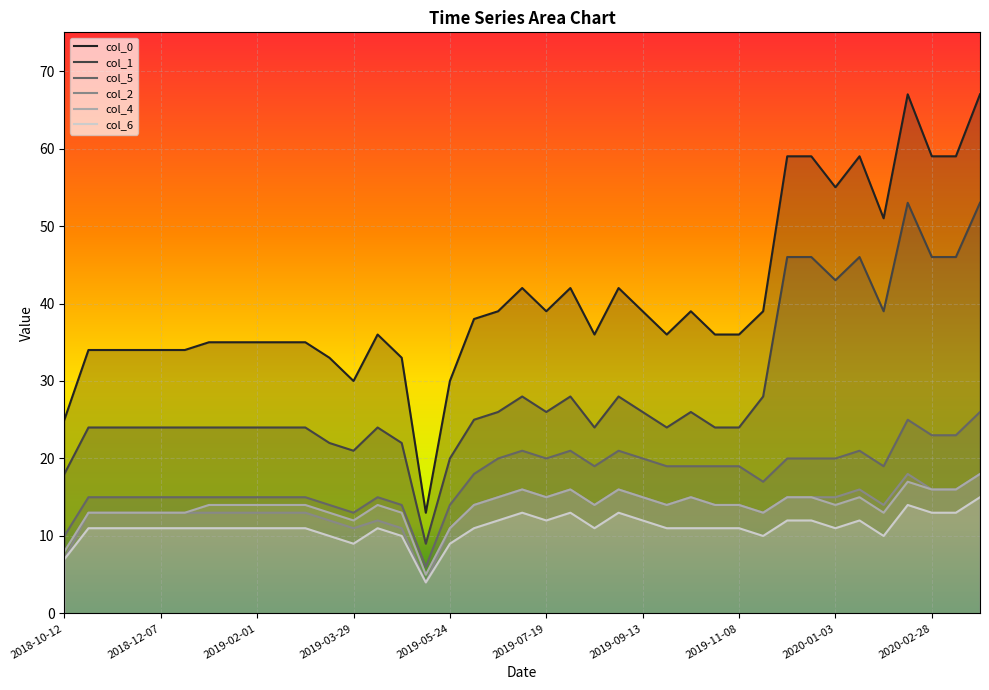

True or false: col_4 and col_5 cross at least once.

False